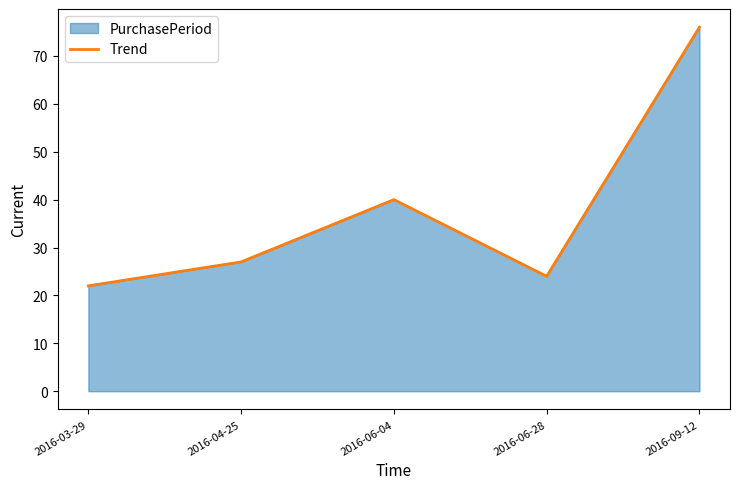

What is the smallest value displayed?

22